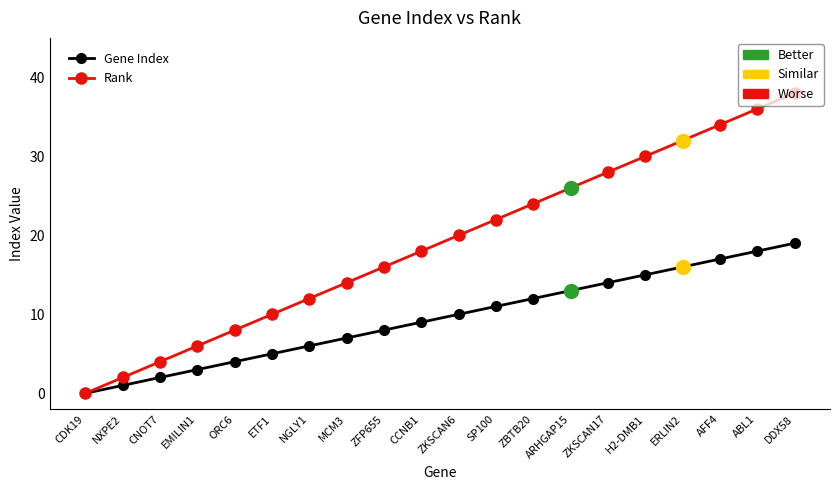

What is the label of the 8th point from the left?

MCM3